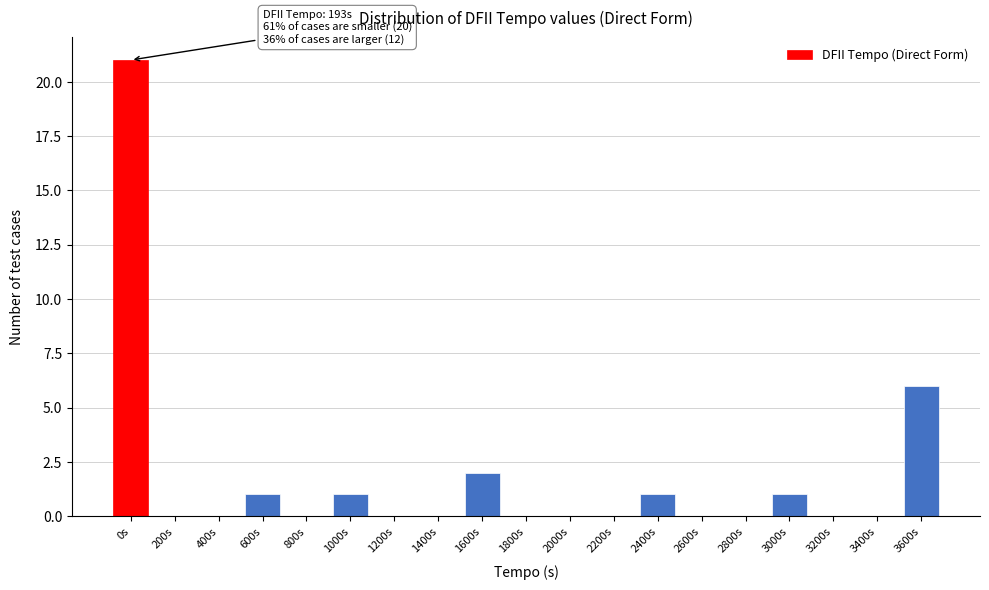

Reading left to right, what are all the values shown in this chart?

0s=21	200s=0	400s=0	600s=1	800s=0	1000s=1	1200s=0	1400s=0	1600s=2	1800s=0	2000s=0	2200s=0	2400s=1	2600s=0	2800s=0	3000s=1	3200s=0	3400s=0	3600s=6